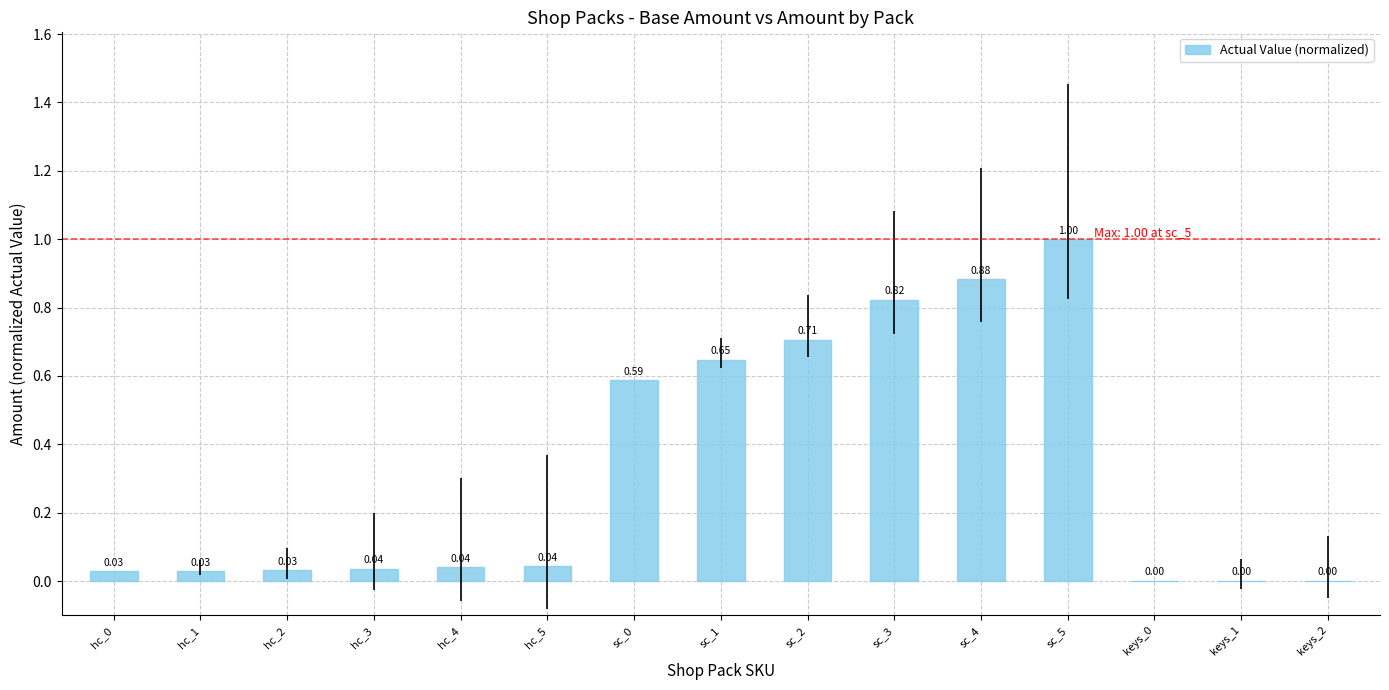

What is the change in value from hc_4 to sc_2?

+0.7